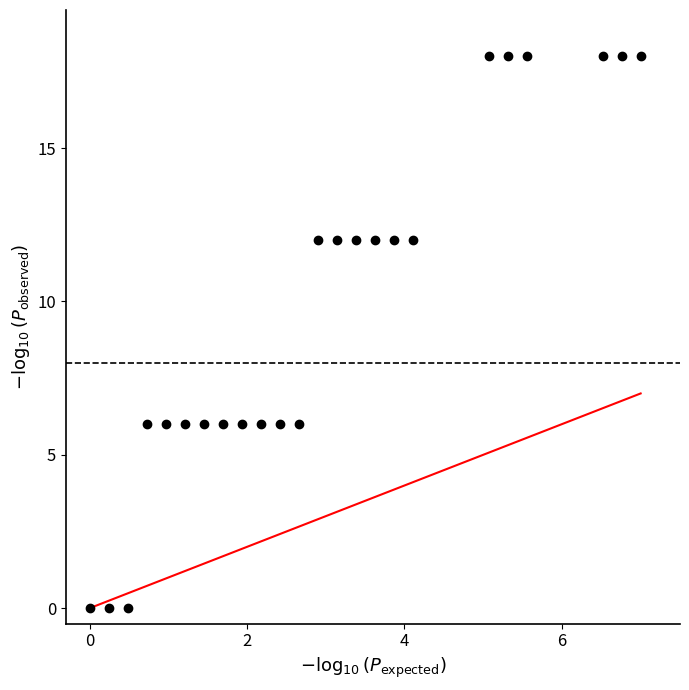

What is the range of Y values (max minus min)?

18